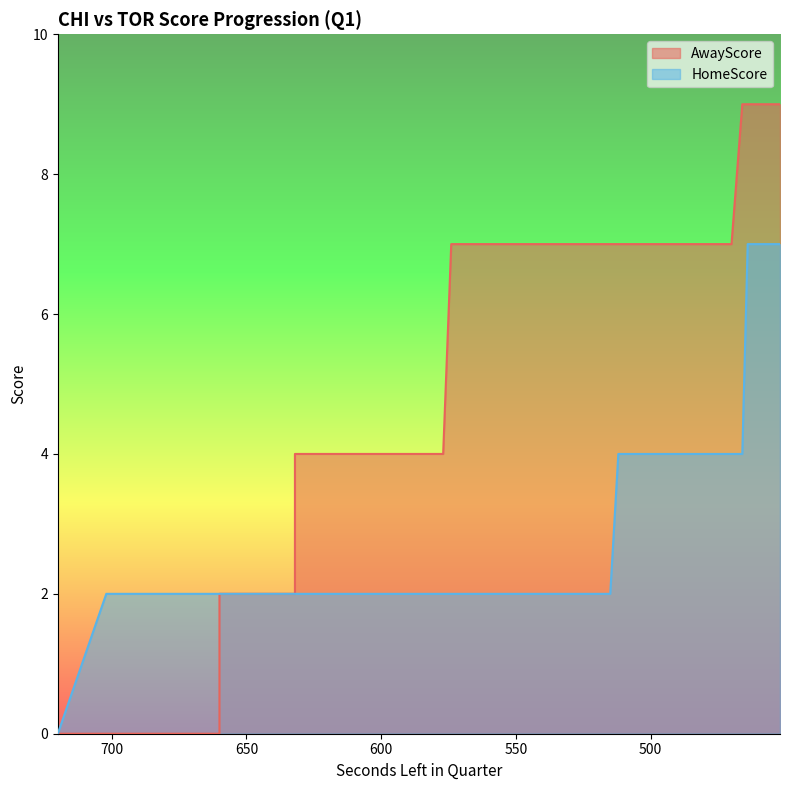

Reading right to left, extract all data points from this chart.

AwayScore: 9	9	9	7	7	7	7	7	7	7	7	7	7	7	7	7	7	4	4	4	4	4	4	4	4	4	2	2	2	2	0	0	0	0	0	0	0	0	0
HomeScore: 7	7	4	4	4	4	4	4	4	4	2	2	2	2	2	2	2	2	2	2	2	2	2	2	2	2	2	2	2	2	2	2	2	2	2	2	2	2	0